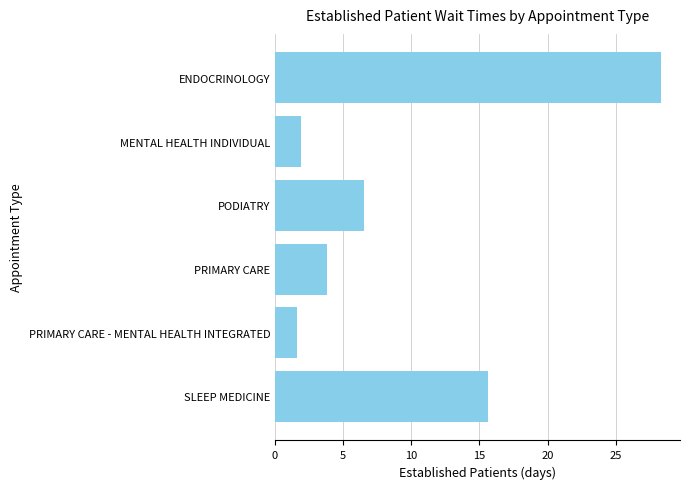

How many series are shown in this chart?

1